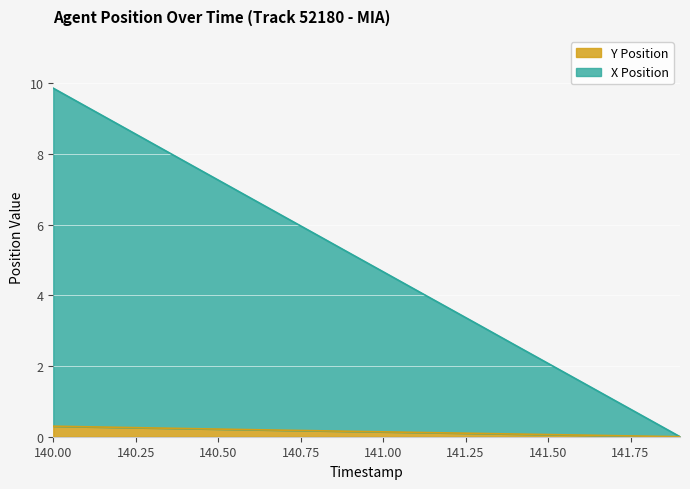

Between 141.4 and 141.9, which series saw the biggest shift?

X Position